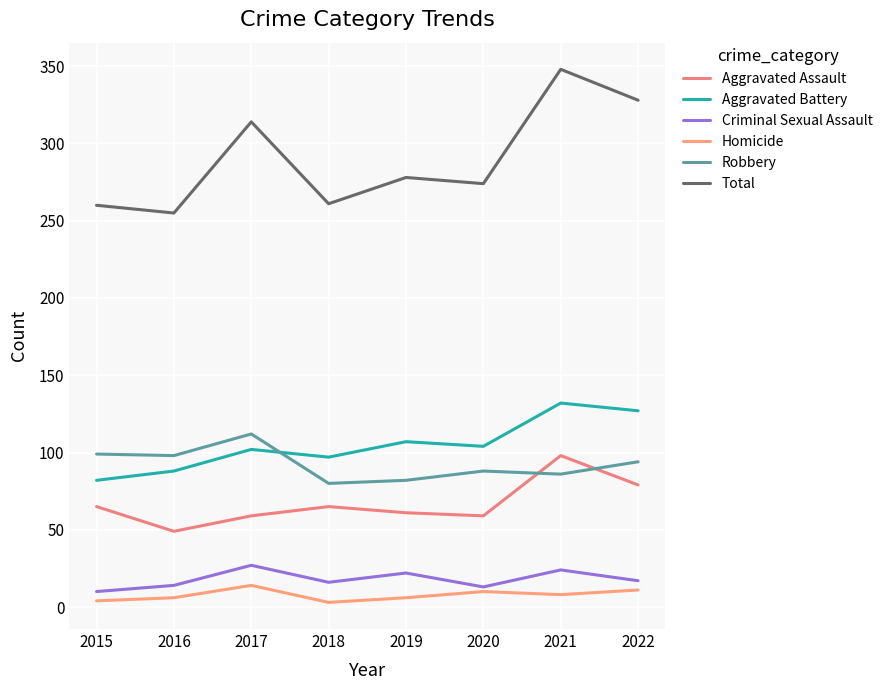

List the series in order of their peak value, highest first.

Total, Aggravated Battery, Robbery, Aggravated Assault, Criminal Sexual Assault, Homicide